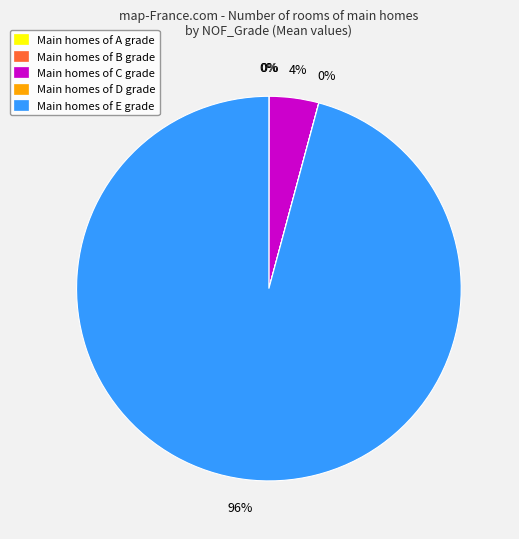

To the nearest percent, what is the difference between the largest and smallest slice percentages?

96%